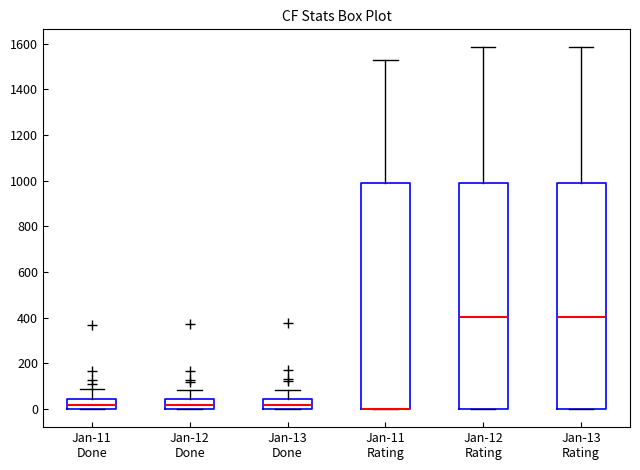

Where does the upper whisker of the box for Jan-13 Rating end on the y-axis? The values are not printed on the chart, so give them approximately, as read against the axis.

1580